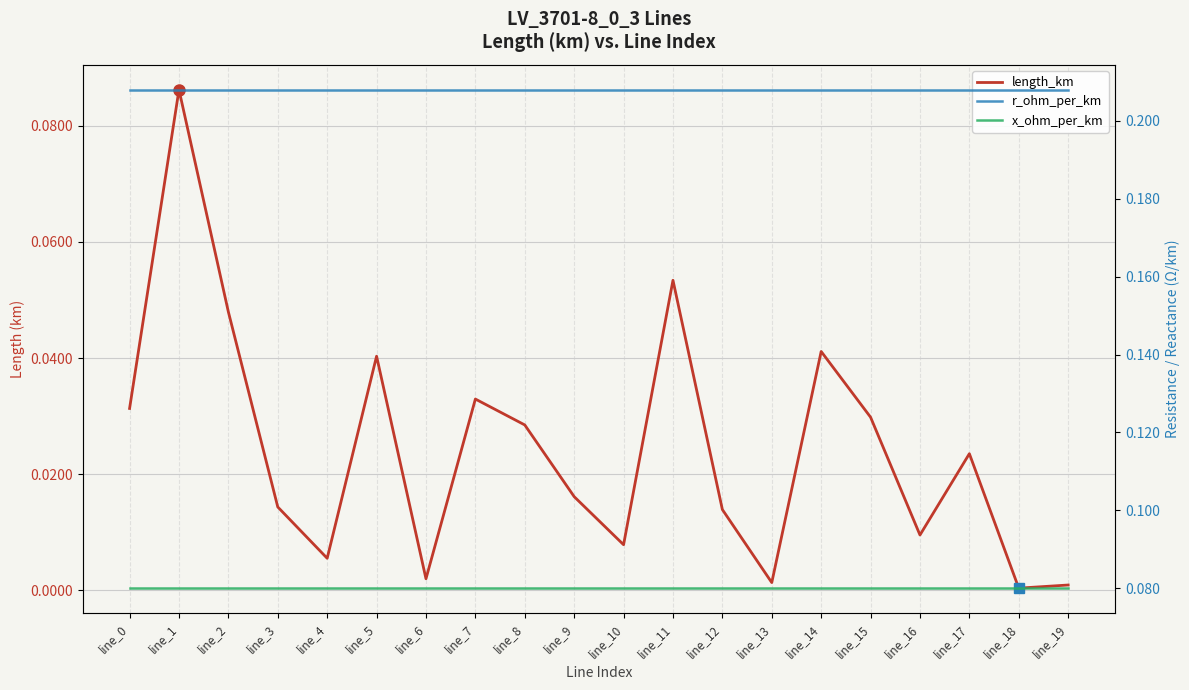

True or false: r_ohm_per_km and length_km intersect in this chart.

False